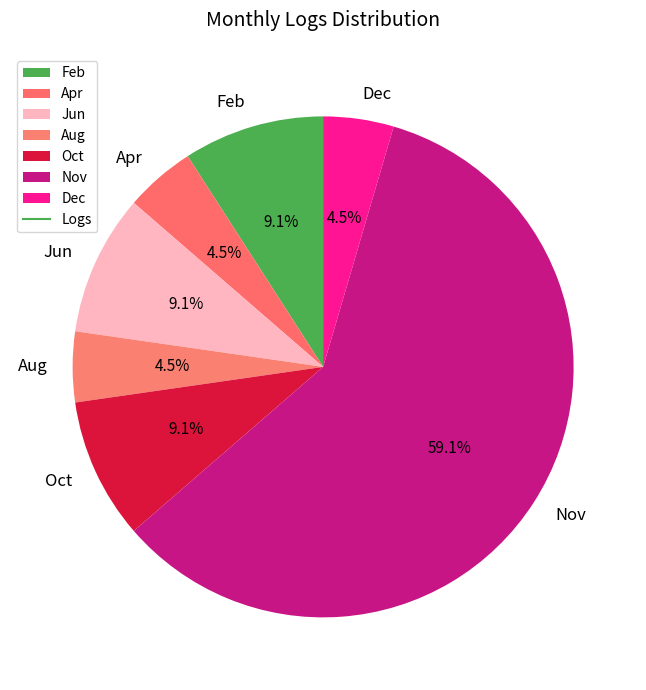

To the nearest percent, what is the average slice percentage?

14%